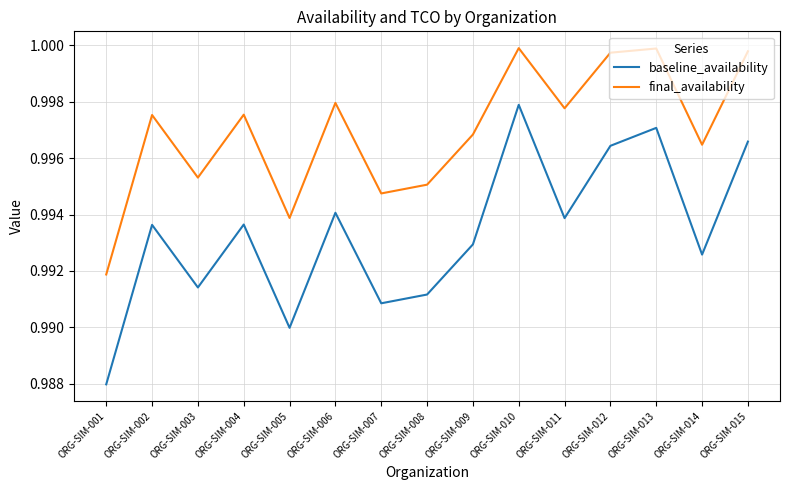

Count the baseline_availability values in the range 0 to 1.

15